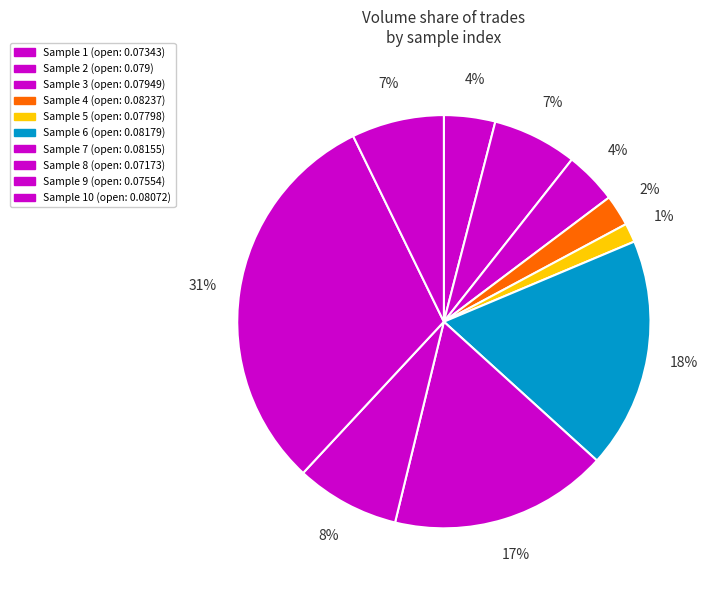

How many segments does this pie chart have?

10